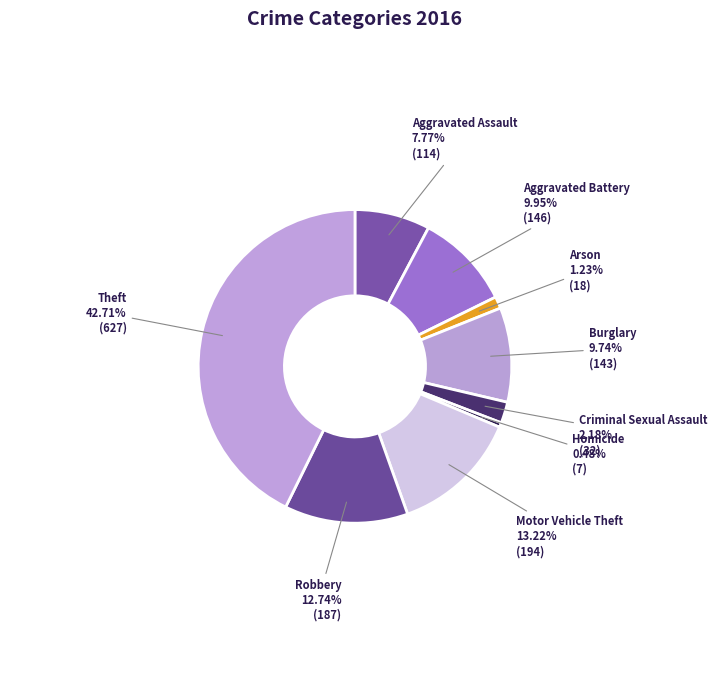

Does Theft account for over 50% of the chart?

No